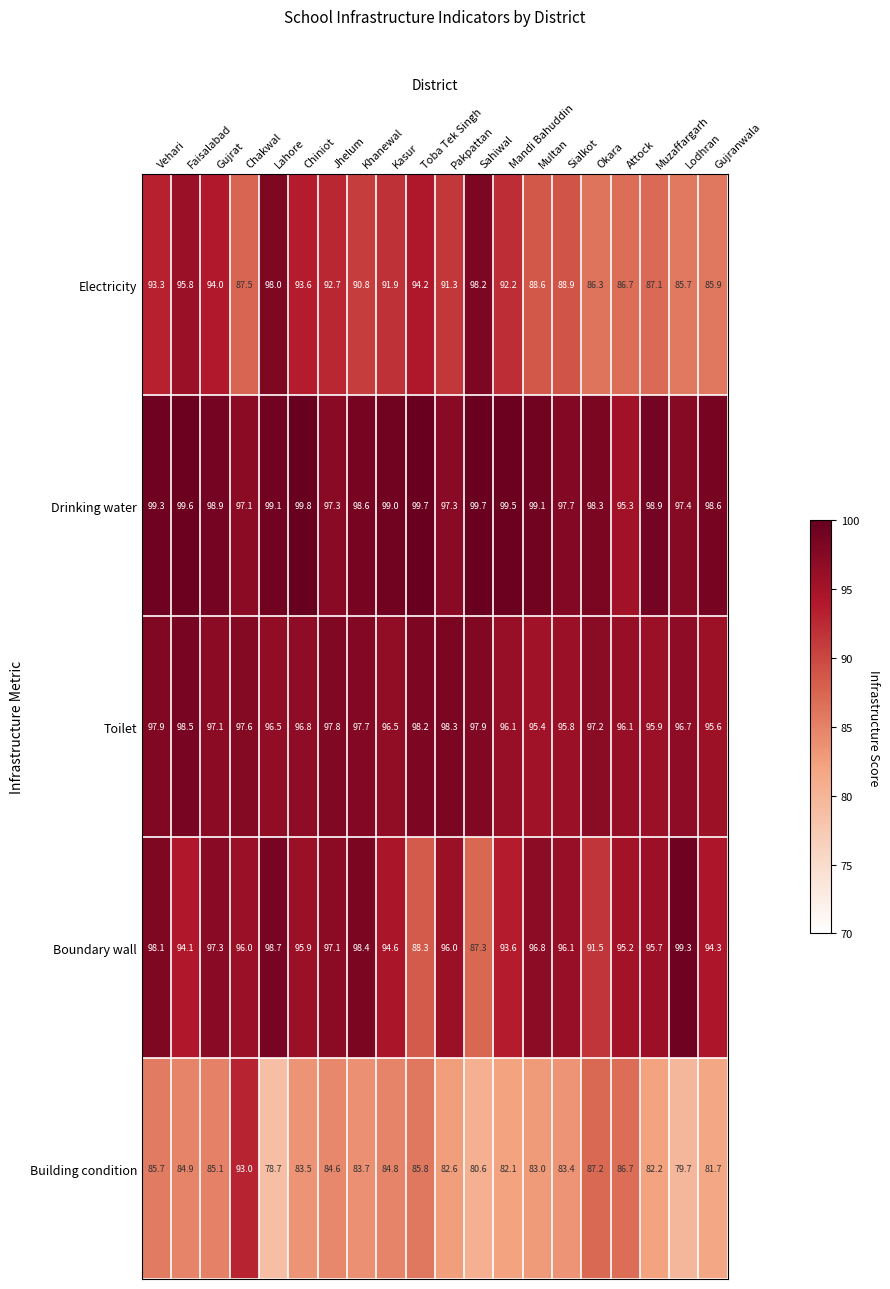

What is the difference between the second highest and minimum values in the Building condition series?

8.5